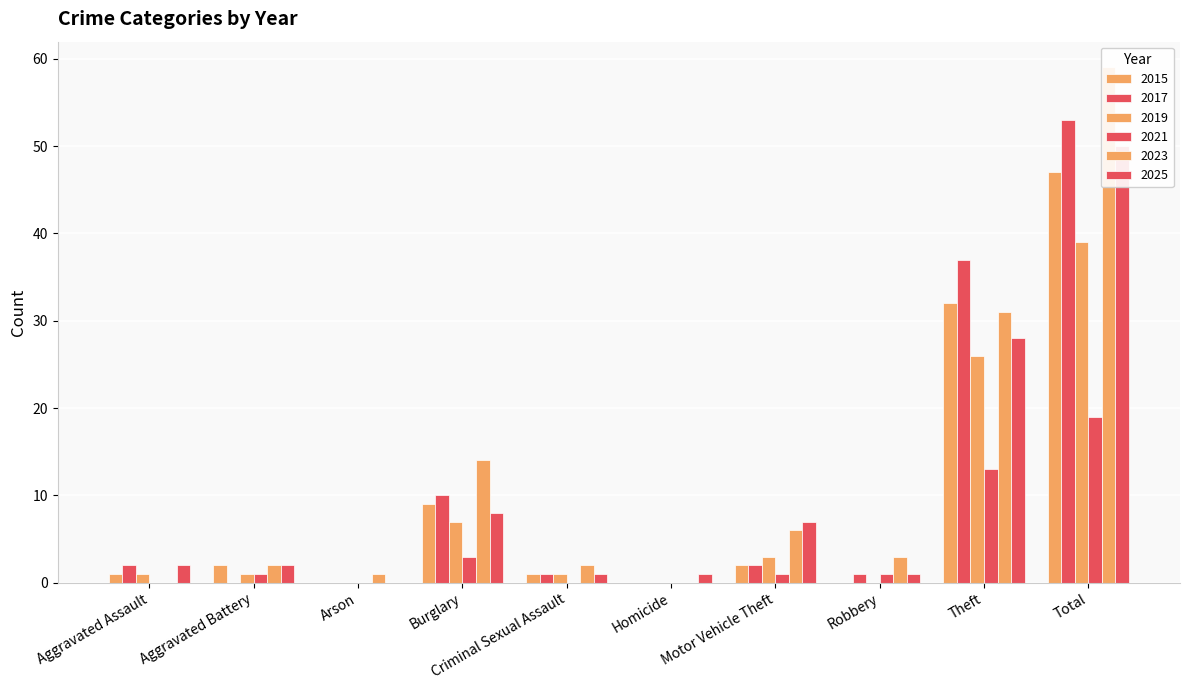

What is the difference between the highest and lowest values at Robbery?

3